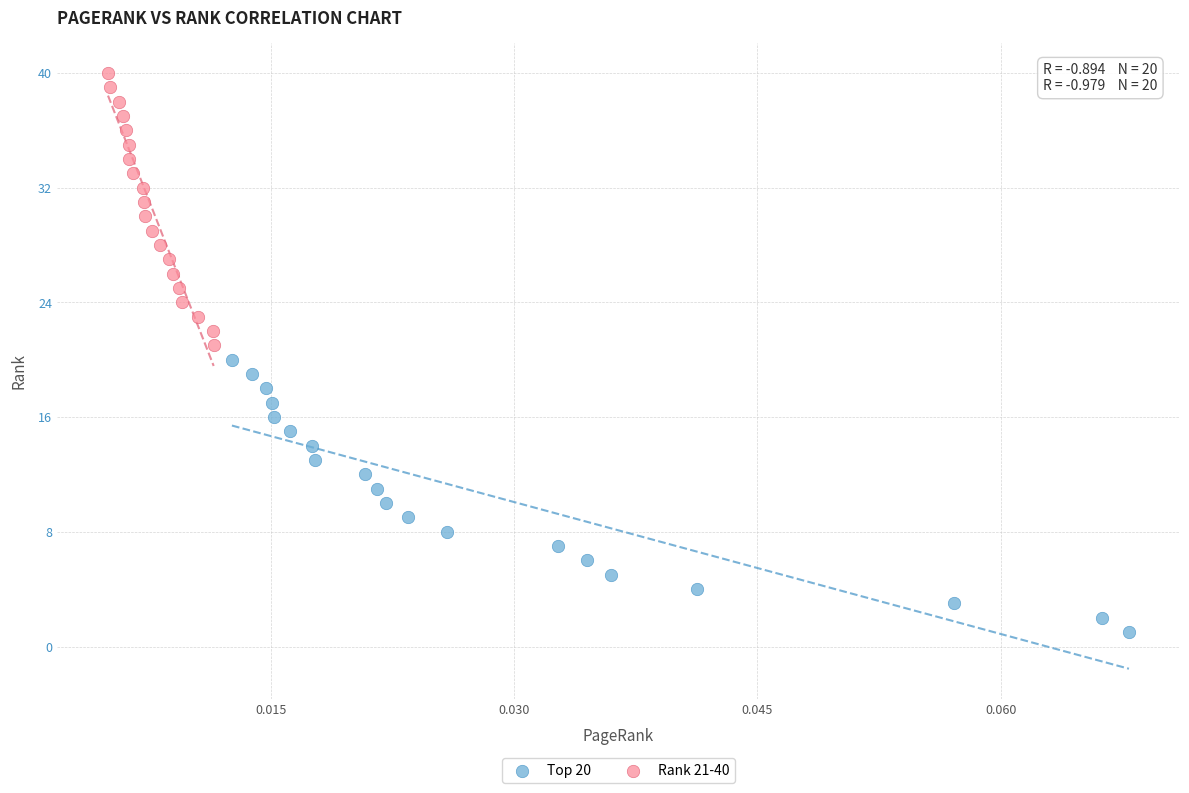

Which series reaches the minimum Y coordinate?

Top 20